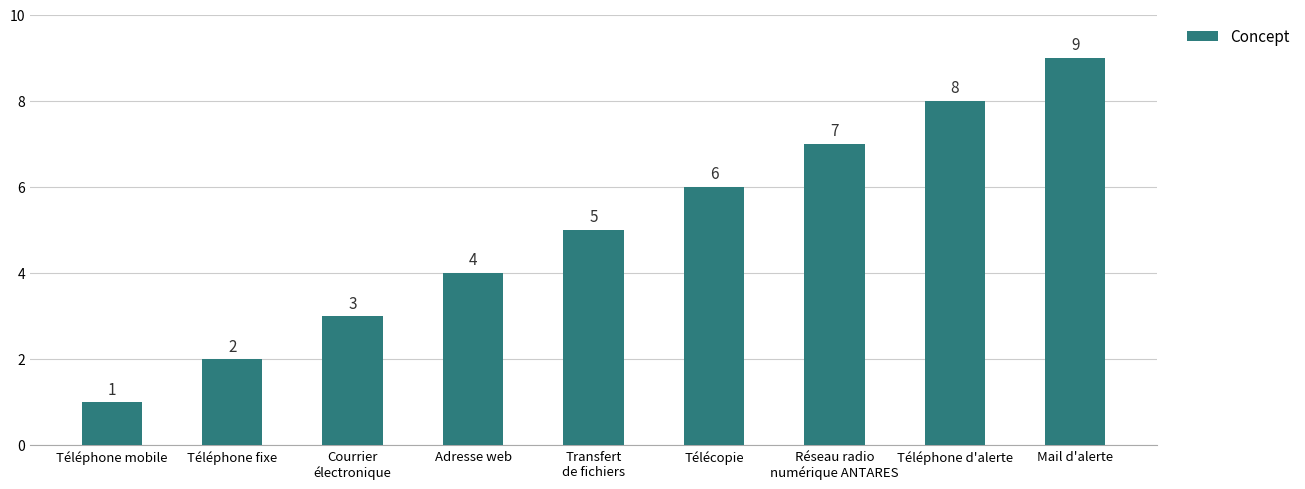

What is the difference between the maximum and minimum values?

8